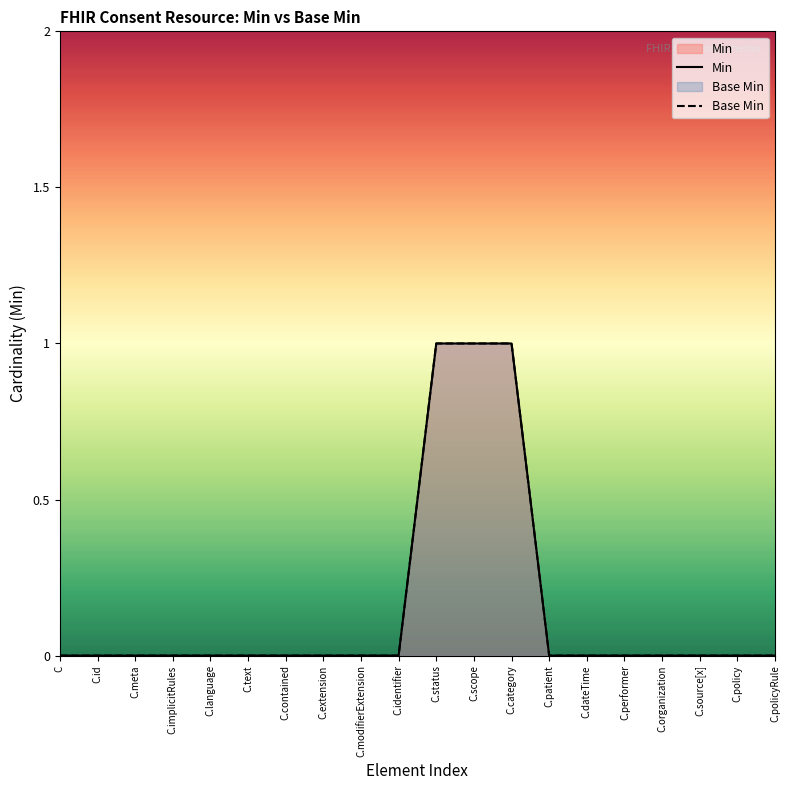

How many lines are shown in the chart?

2